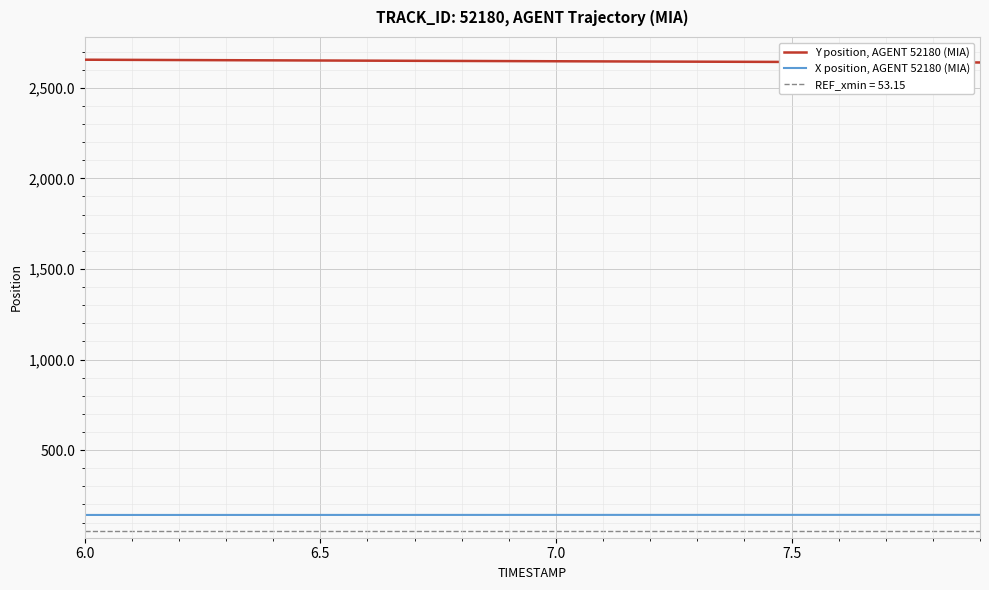

What is the lowest value of the Y position, AGENT 52180 (MIA) series?

2639.6